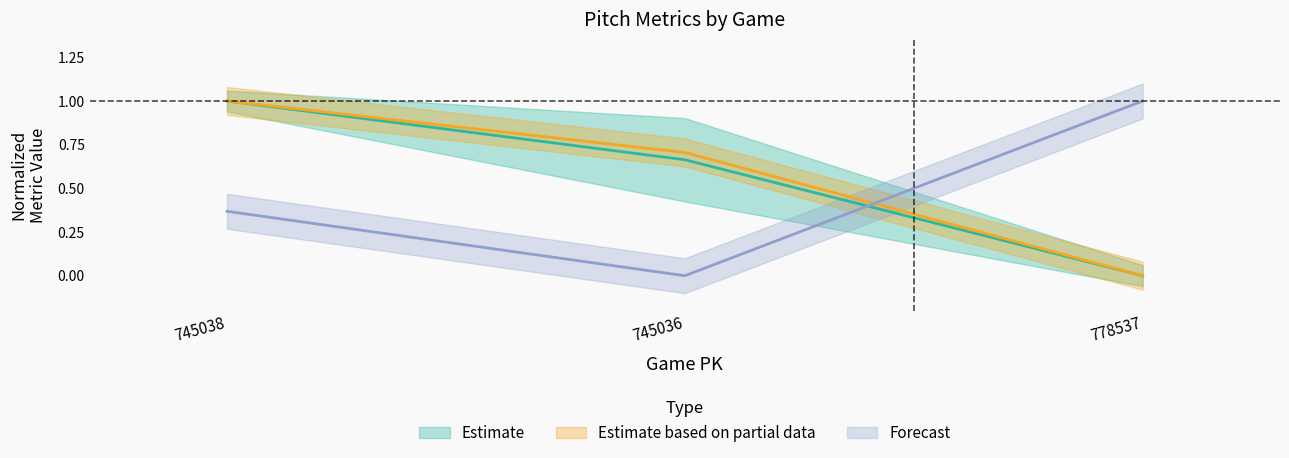

The value of p_throws_R_top at 778537 is 0.4. True or false?

False